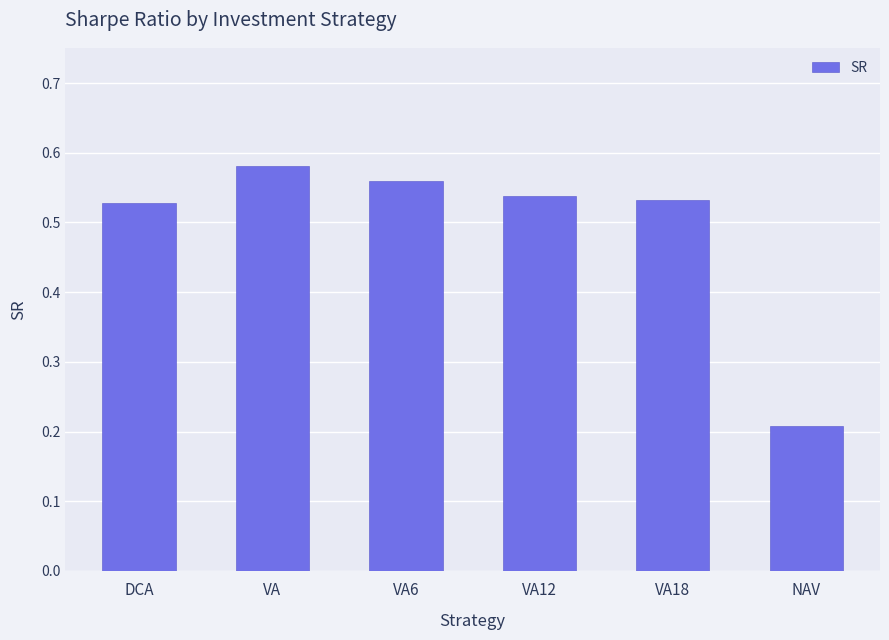

At which label is the value closest to 0?

NAV